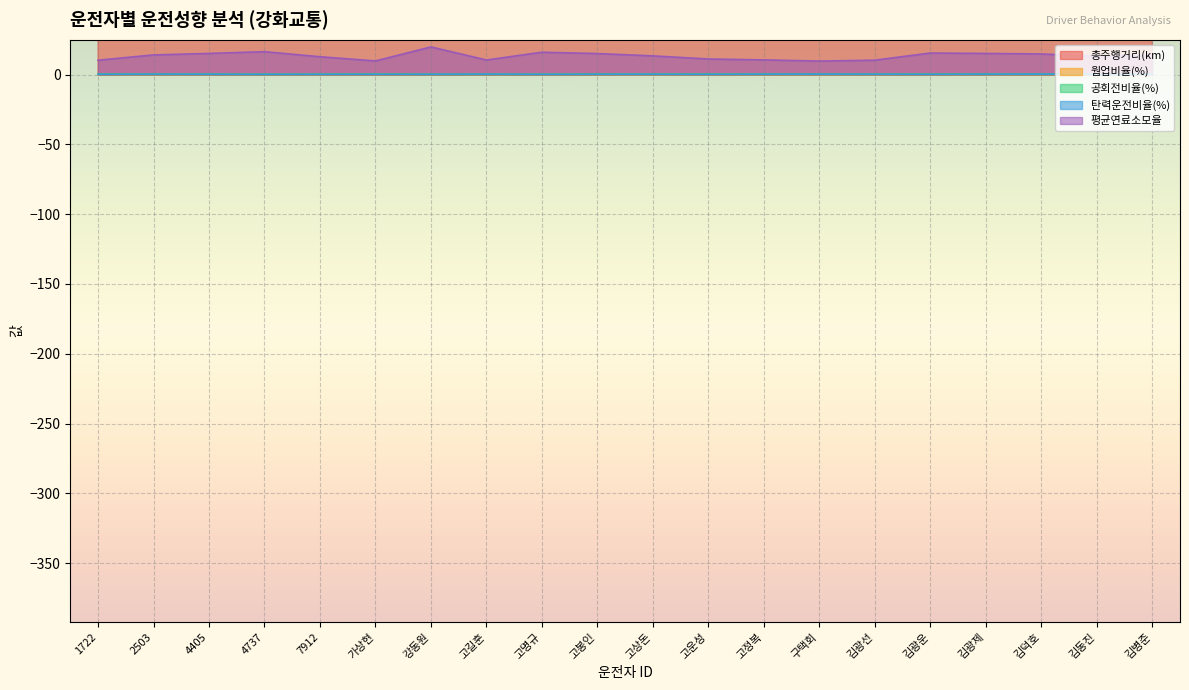

At which category is the sum across all series the highest?

고정복